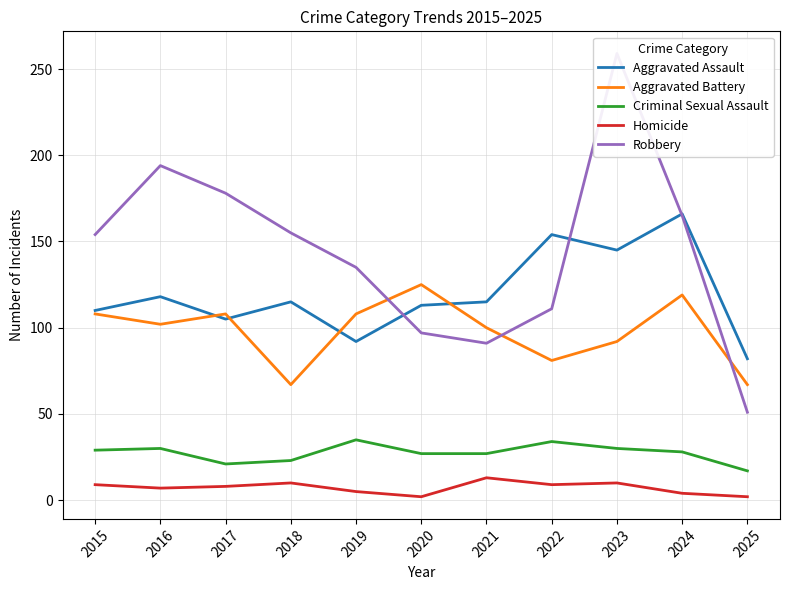

What is the total value across all series at 2020?

364